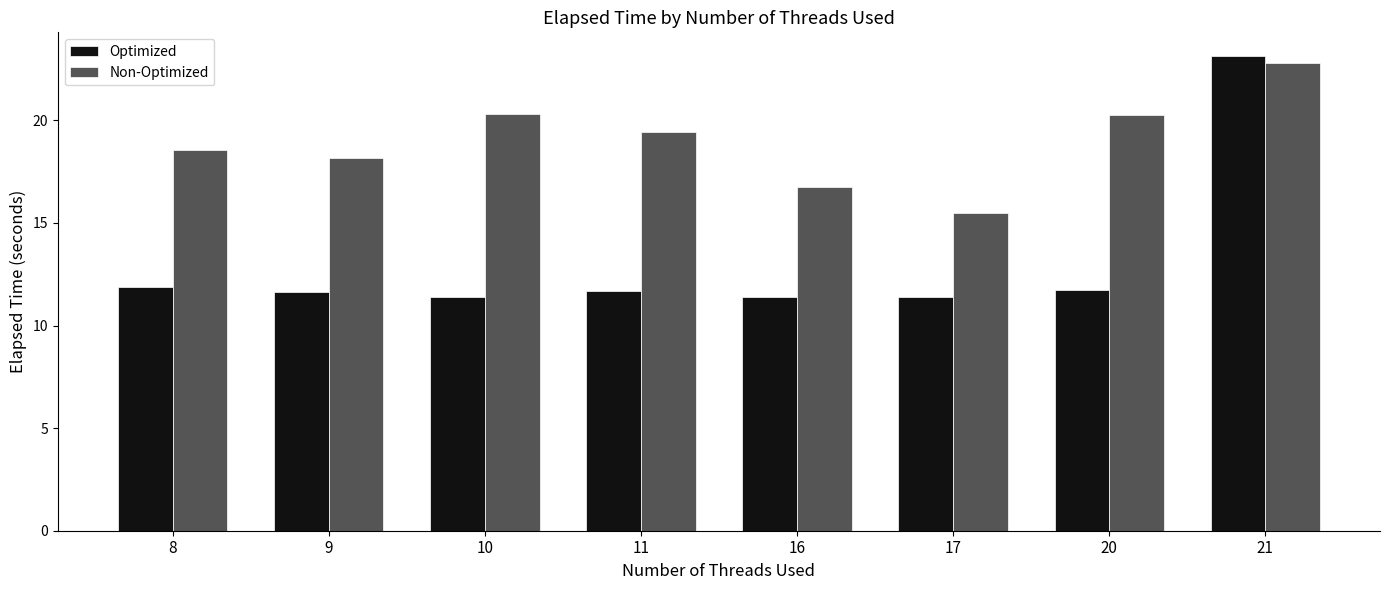

True or false: Optimized has a value of 11.6 at 9.

True